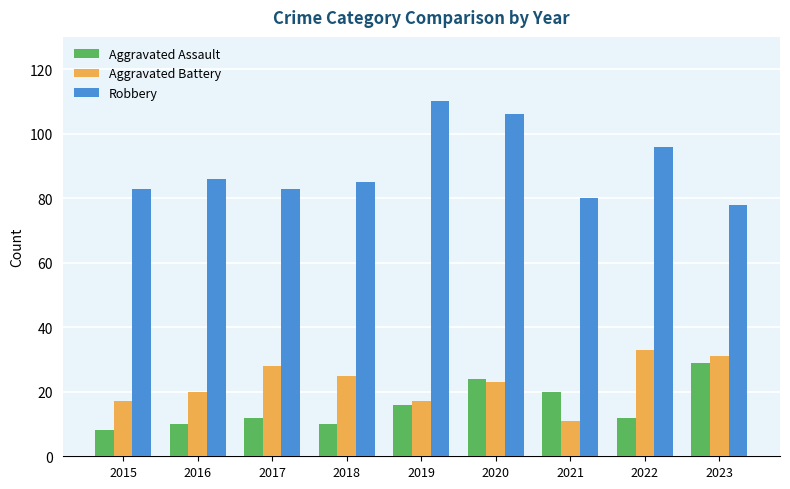

How many categories are shown in the chart?

9